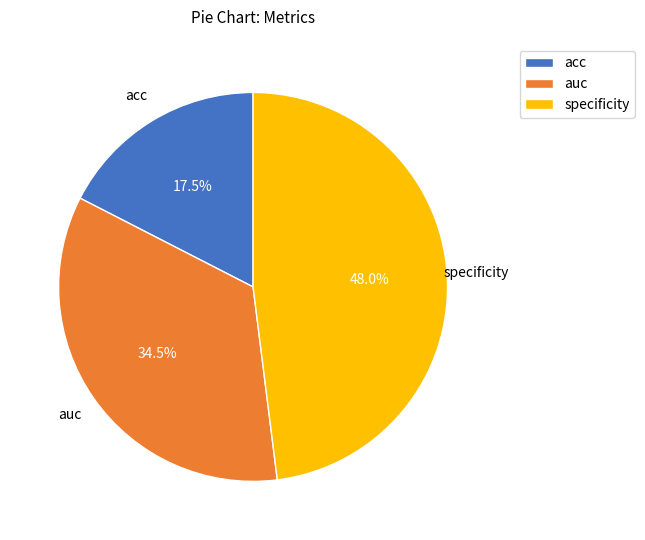

Rank the categories by value from highest to lowest.

specificity, auc, acc